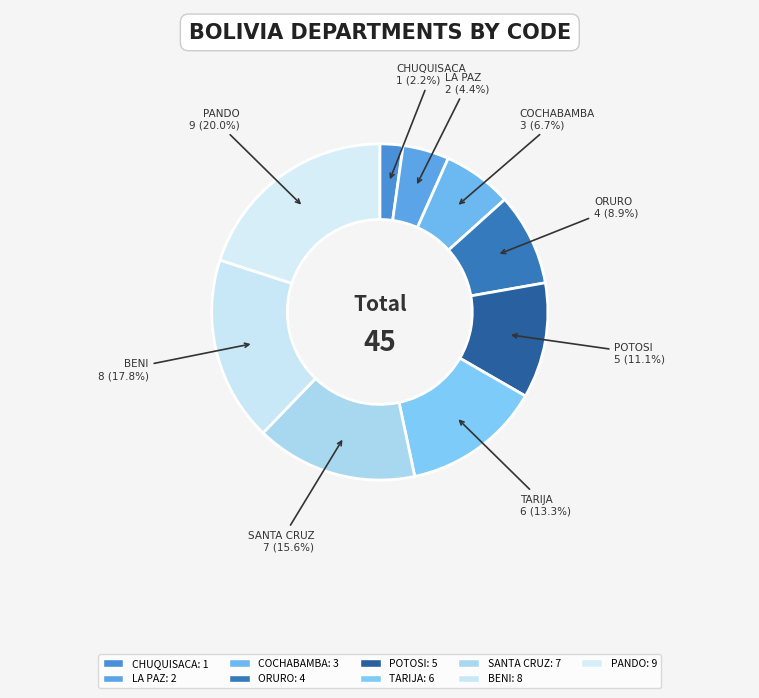

Count the number of slices in the pie.

9